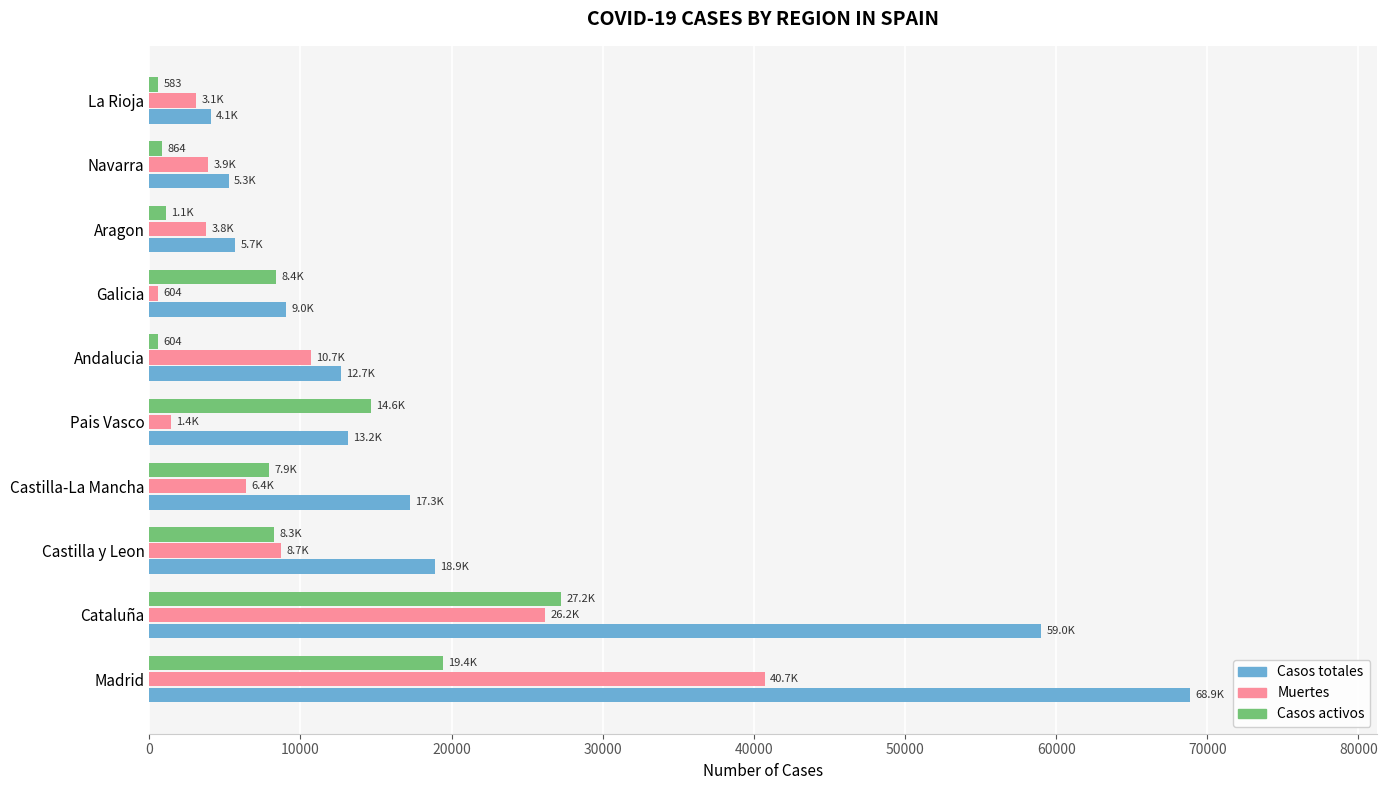

How many data points does each series have?

10